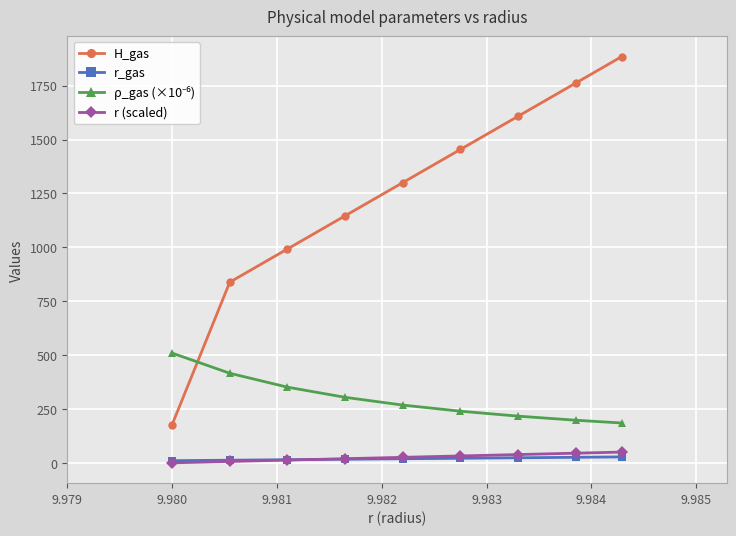

Does the chart display data point markers on the line(s)?

Yes